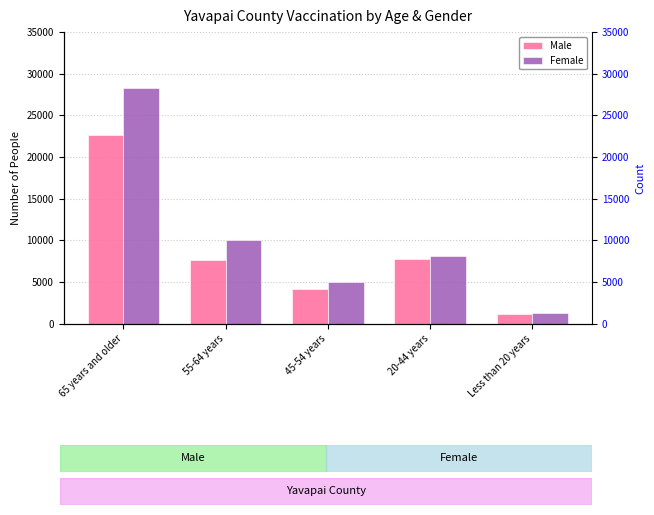

How many groups of bars are there?

5